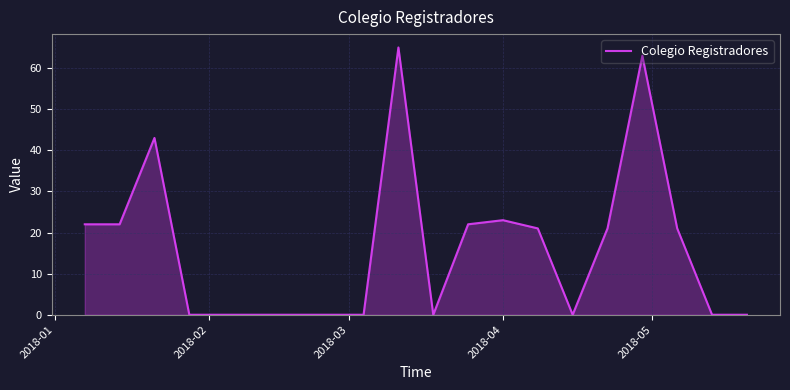

What is the maximum value shown in the chart?

65